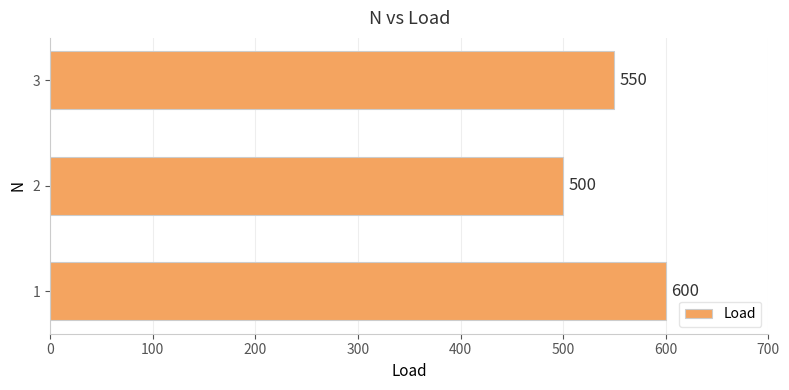

Rank the categories by value from highest to lowest.

1, 3, 2